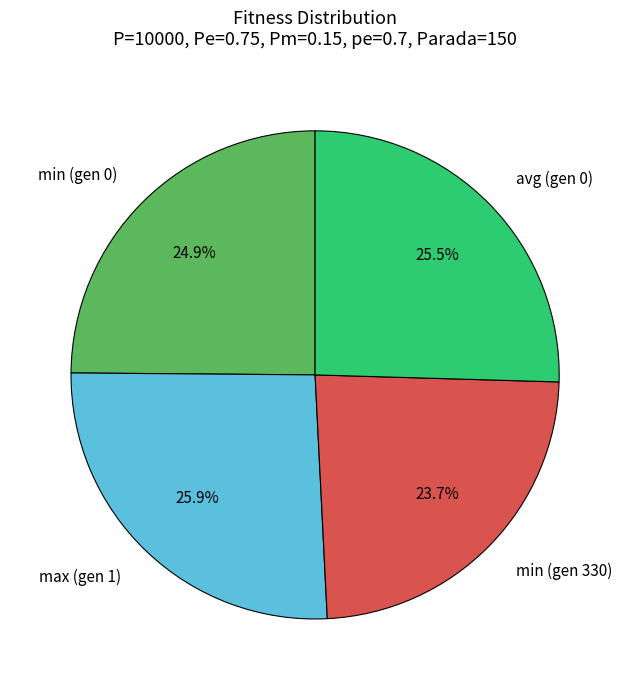

To the nearest percent, what is the difference between the largest and smallest slice percentages?

2%